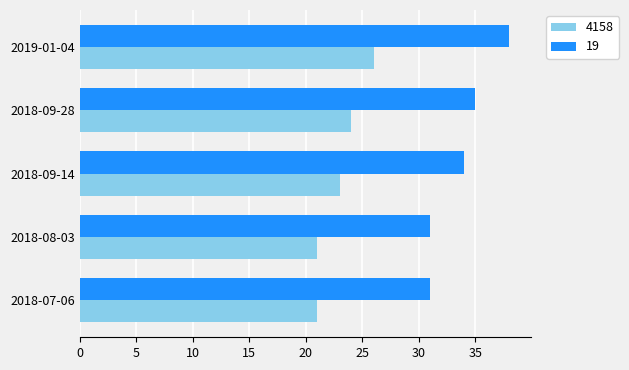

Which series changed the most between 2018-07-06 and 2018-09-28?

19